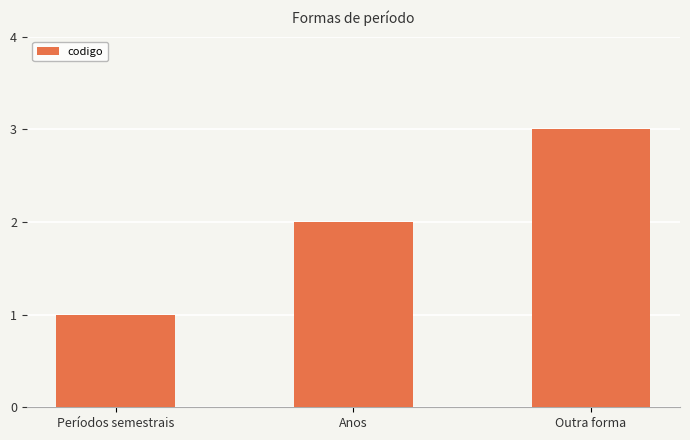

List the labels in order of value, smallest first.

Períodos semestrais, Anos, Outra forma